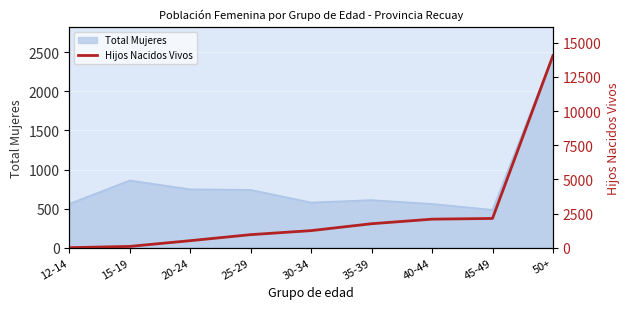

What is the sum of all values?

22859